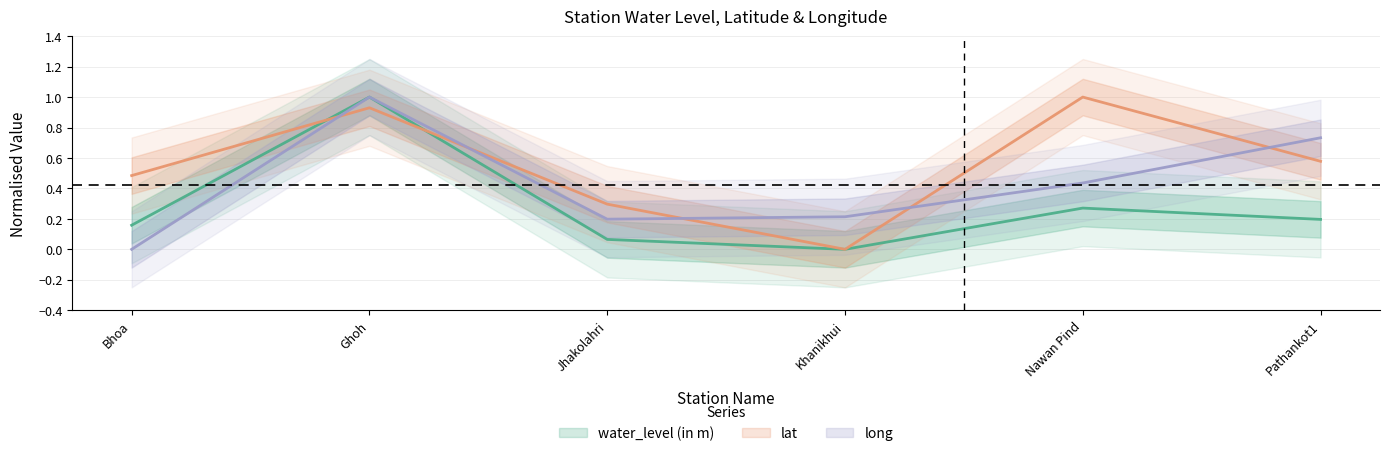

At which category is the sum across all series the highest?

Ghoh